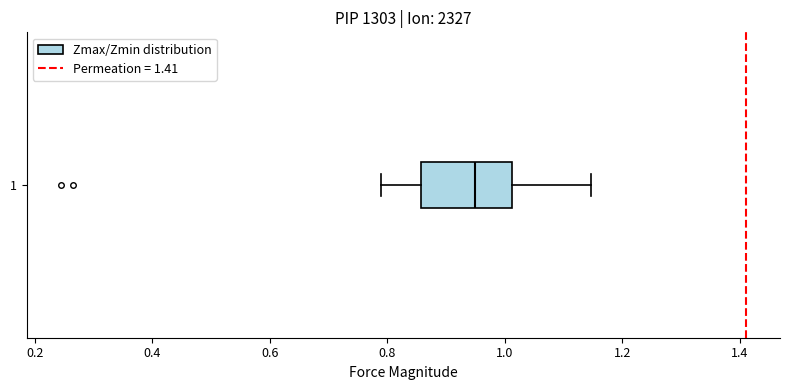

Transcribe this box plot: give where the median line is, the range the box spans, and where the two whiskers end, as read against the x-axis. The values are not printed on the chart, so give them approximately, as read against the axis.

median 0.94, box 0.86 to 1.02, whiskers 0.78 to 1.14